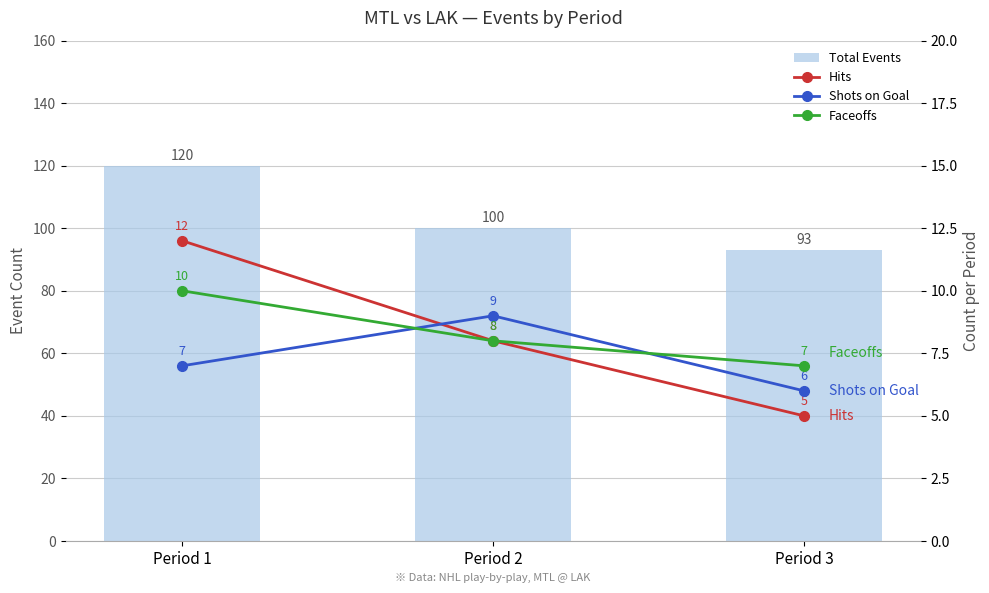

What is the difference between the maximum and minimum values in the Hits series?

7